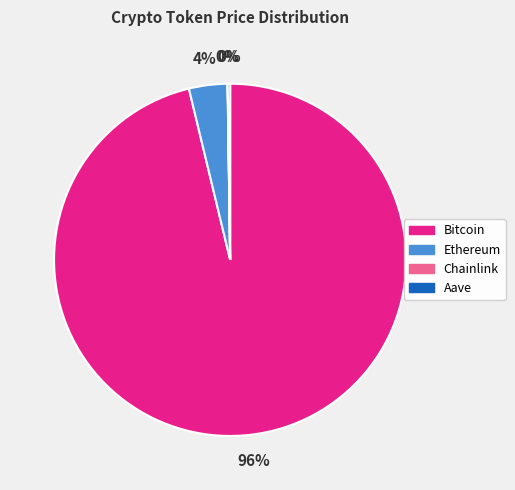

What percentage is the Ethereum slice, to the nearest percent?

4%